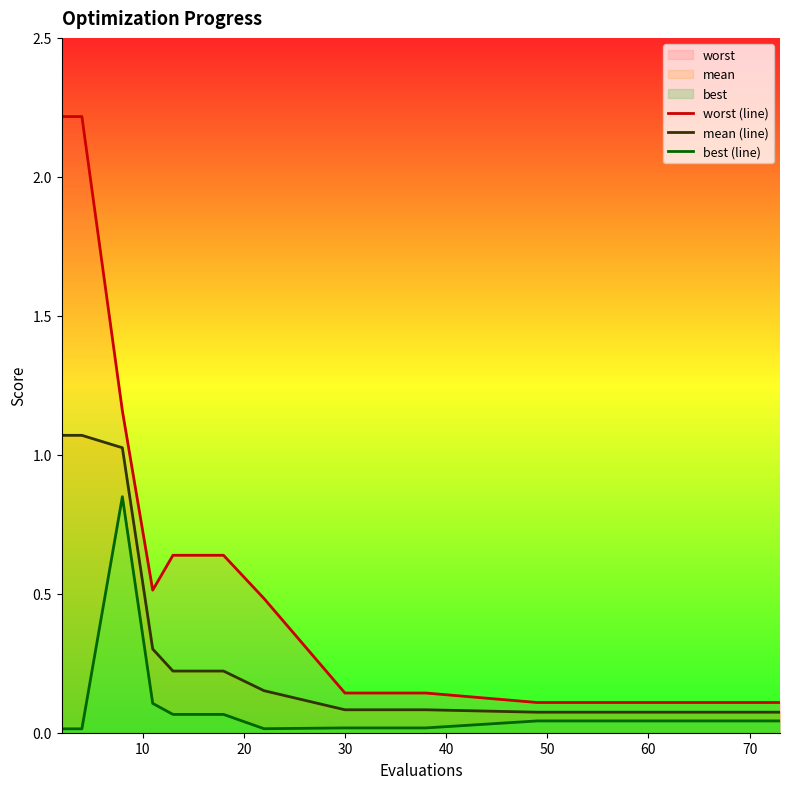

List the series in order of their overall mean, highest first.

worst (line), mean (line), best (line)